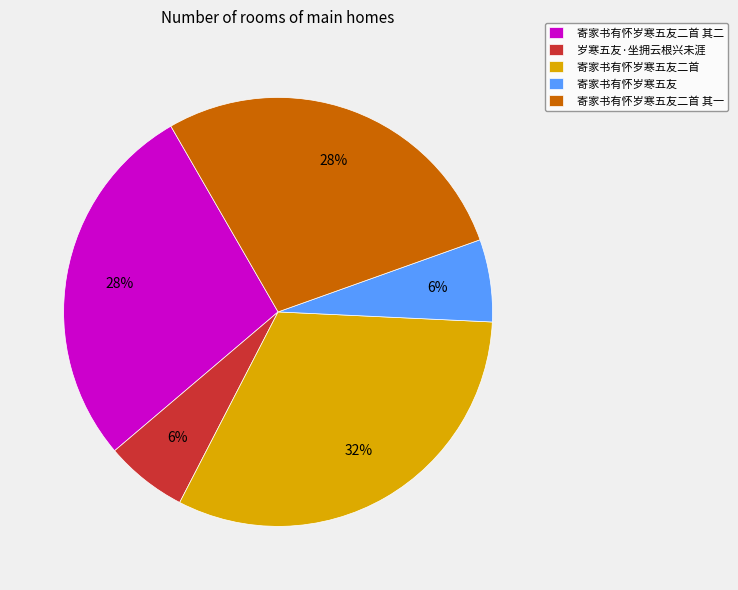

To the nearest percent, what is the combined percentage of 寄家书有怀岁寒五友二首 其一 and 寄家书有怀岁寒五友?

34%